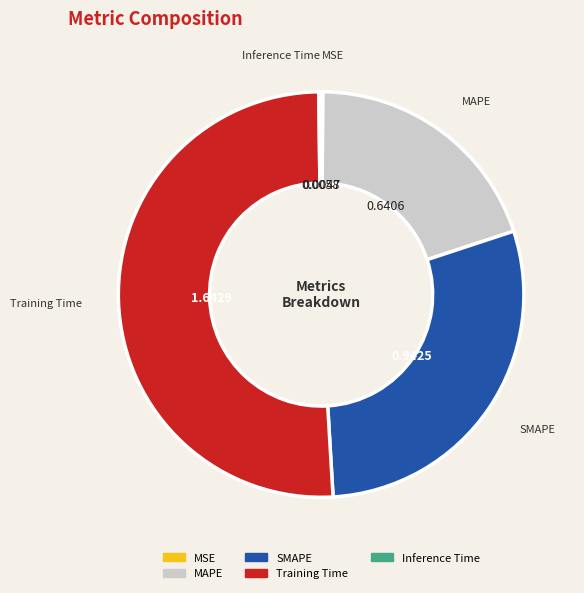

Which slice is the largest?

Training Time